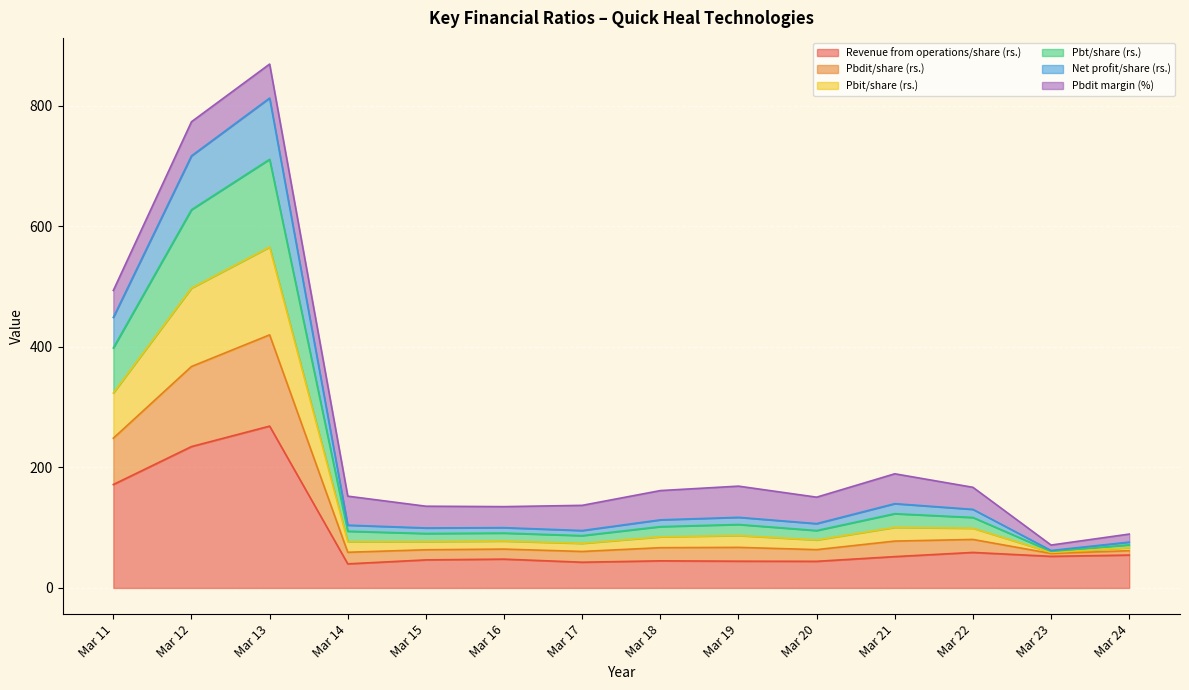

What is the smallest value displayed?

39.9